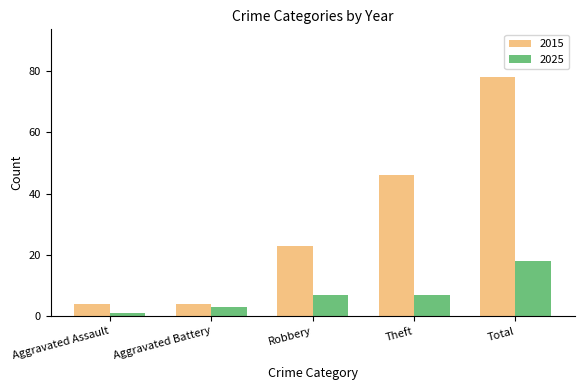

What are all the series names shown in the legend?

2015, 2025